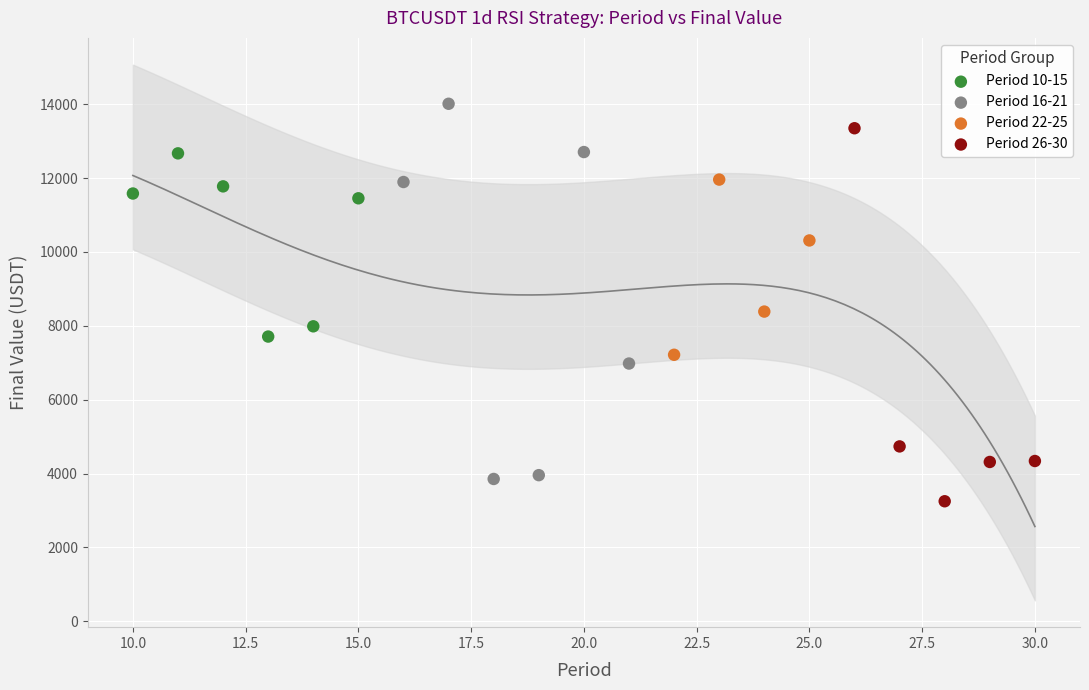

Which series contains the highest Y value?

Period 16-21